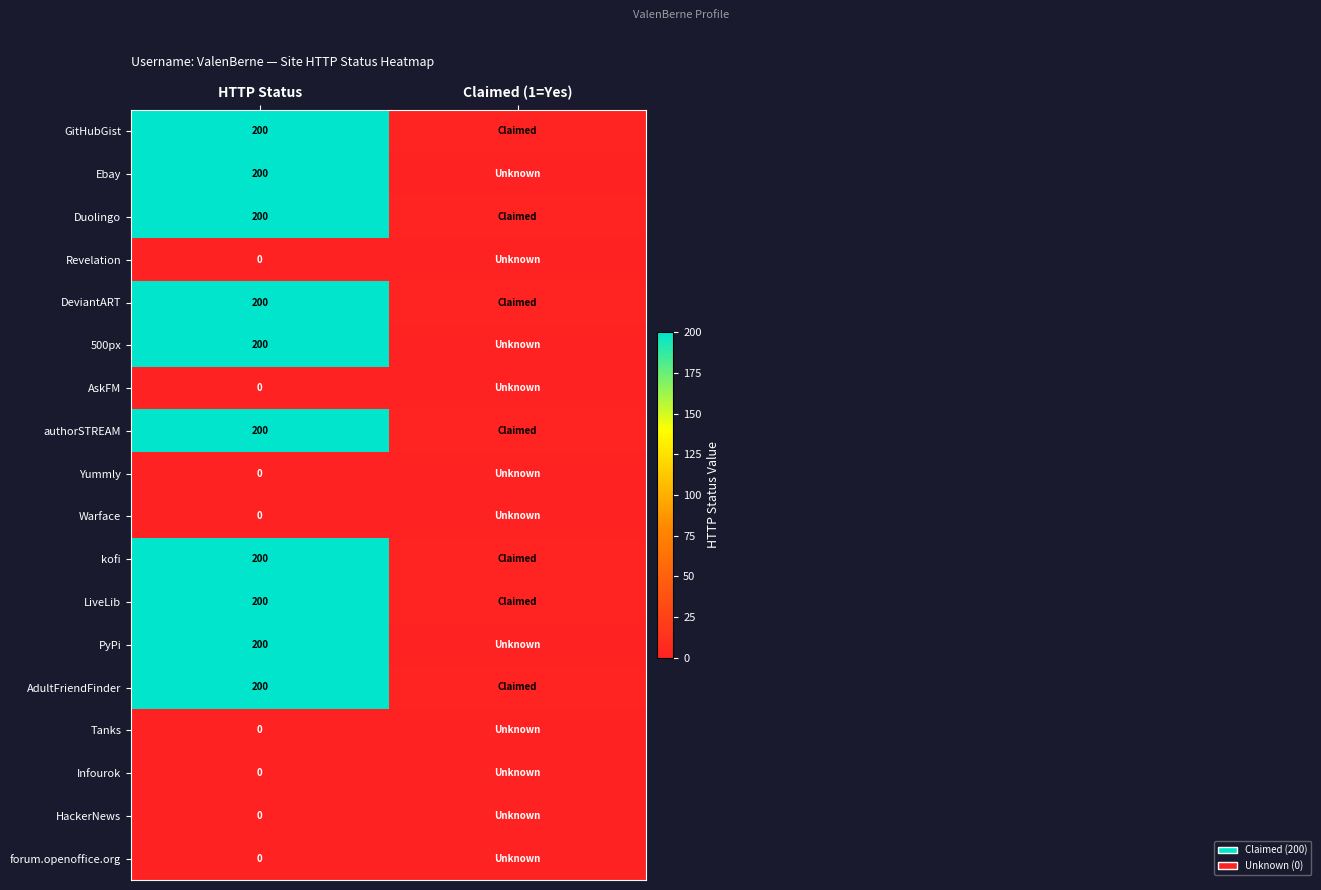

At which category is the sum across all series the highest?

HTTP Status